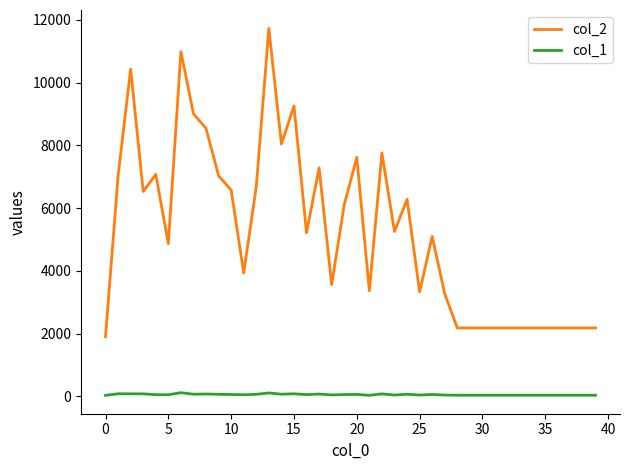

Does the chart display data point markers on the line(s)?

No